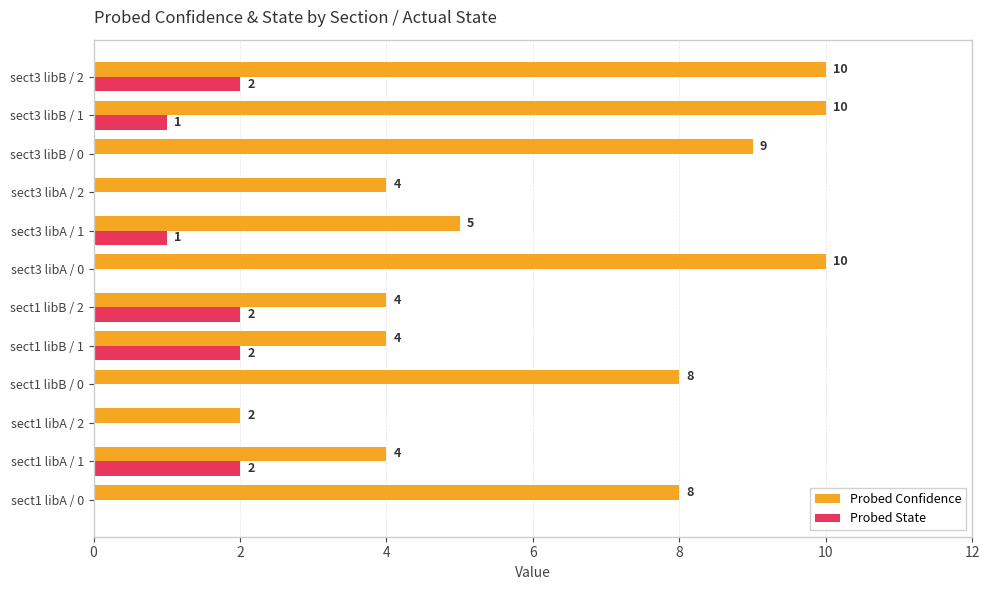

What is the sum of the Probed Confidence values at sect3 libA / 1 and sect1 libB / 2?

9